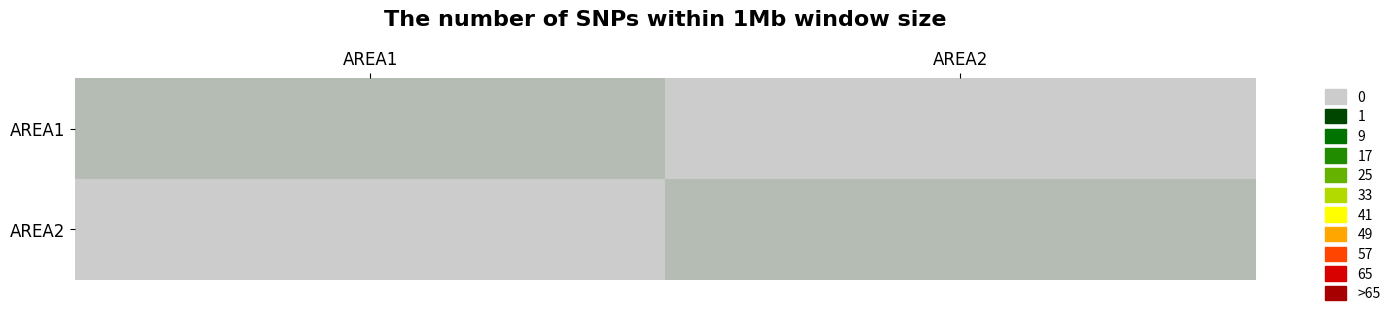

What is the maximum value shown in the chart?

1